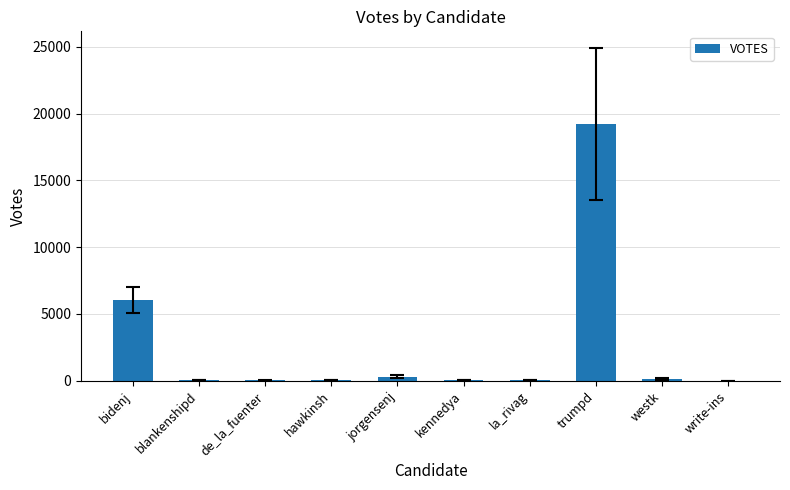

At which category does the chart reach its peak across all series?

trumpd